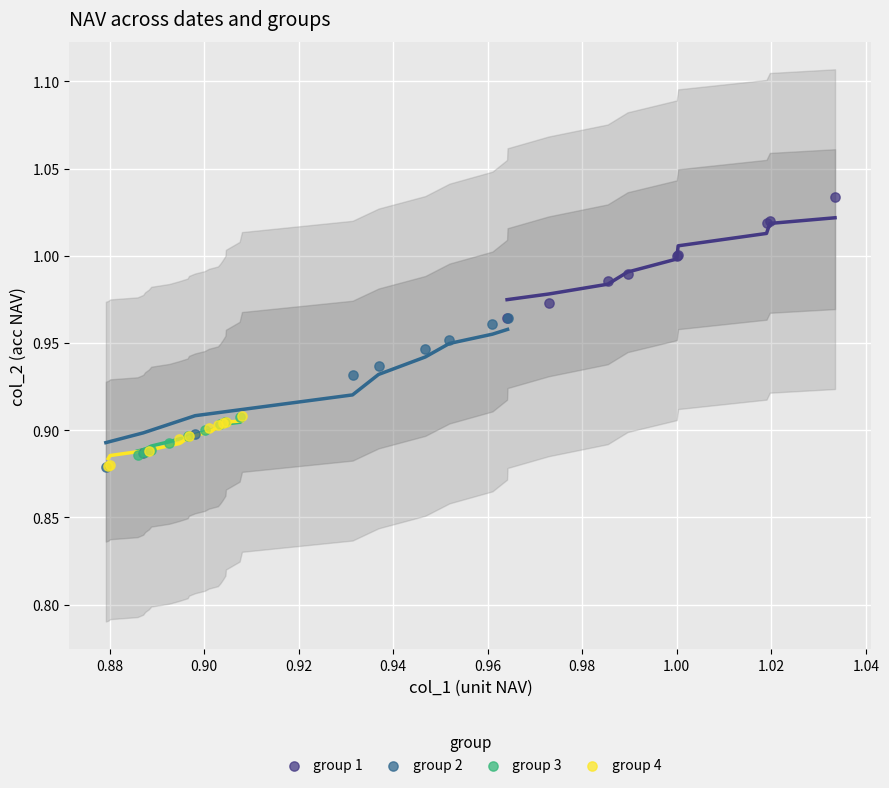

What are all the series names shown in the legend?

group 1, group 2, group 3, group 4